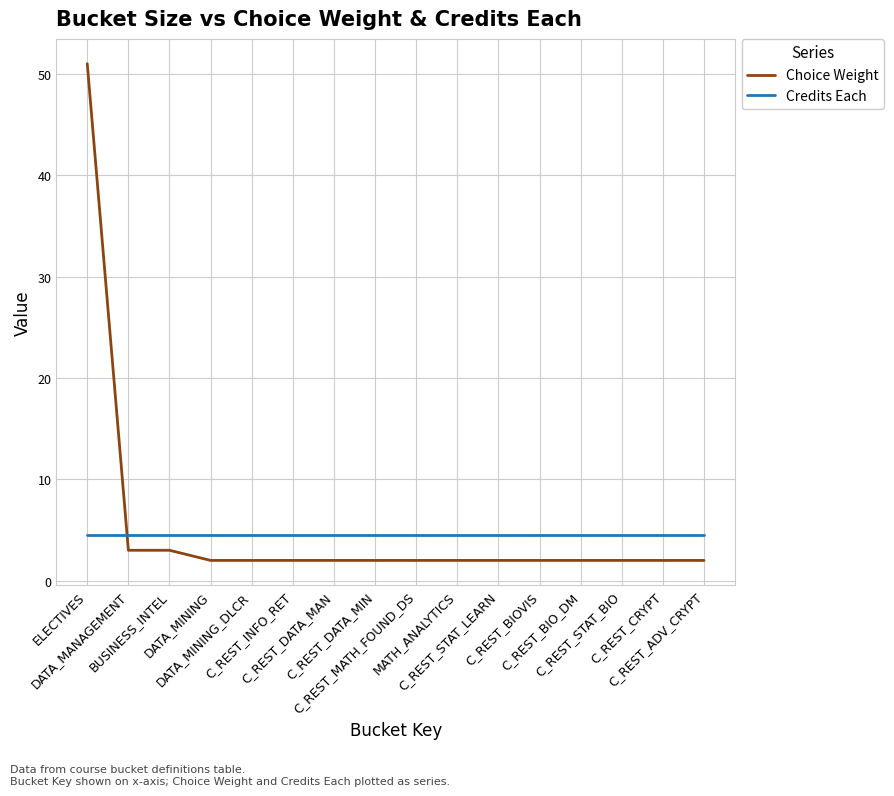

What is the total value across all series at C_REST_CRYPT?

6.5